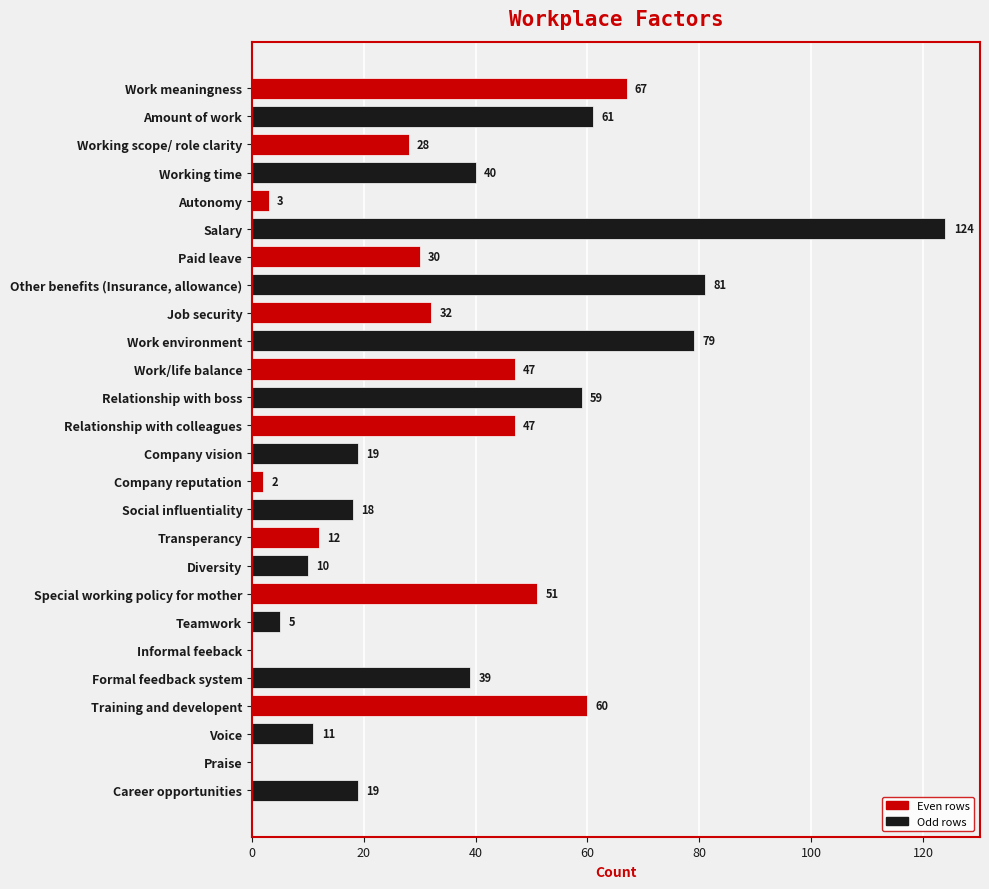

The value at Autonomy is 3. True or false?

True